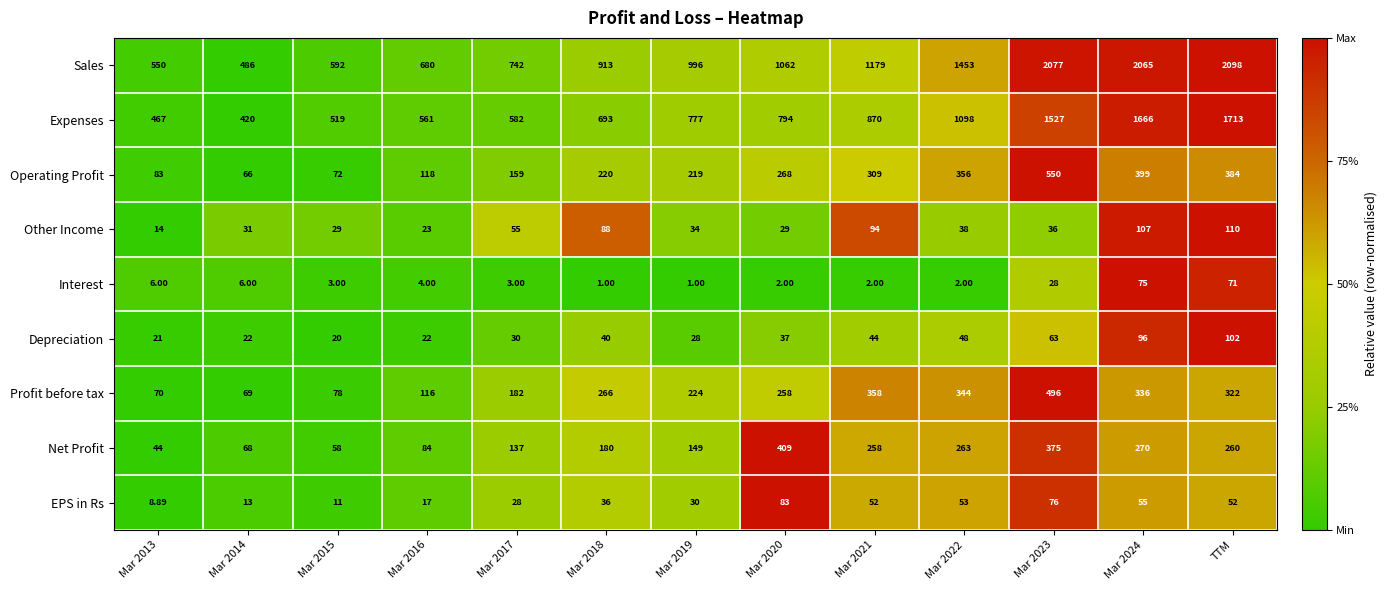

Which series has the largest total across all categories?

Sales